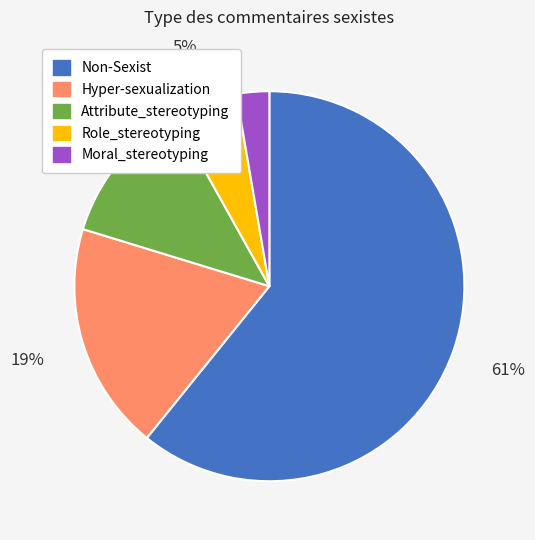

Does Non-Sexist represent more than half of the total?

Yes